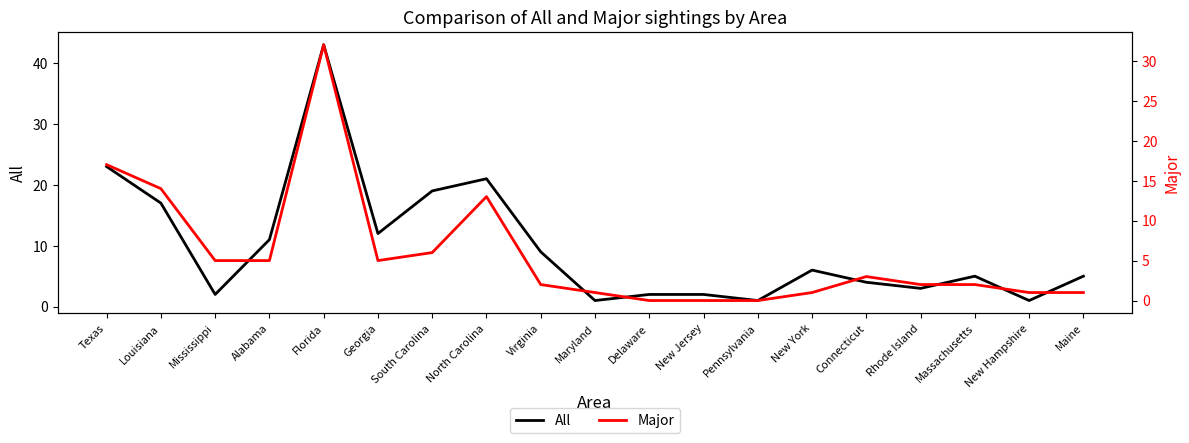

Which series ends up on top after the final intersection of Major and All?

All